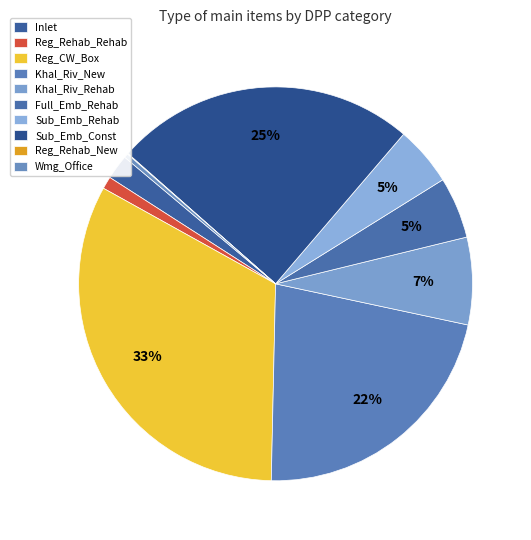

Between Wmg_Office and Reg_Rehab_New, which is larger?

Wmg_Office